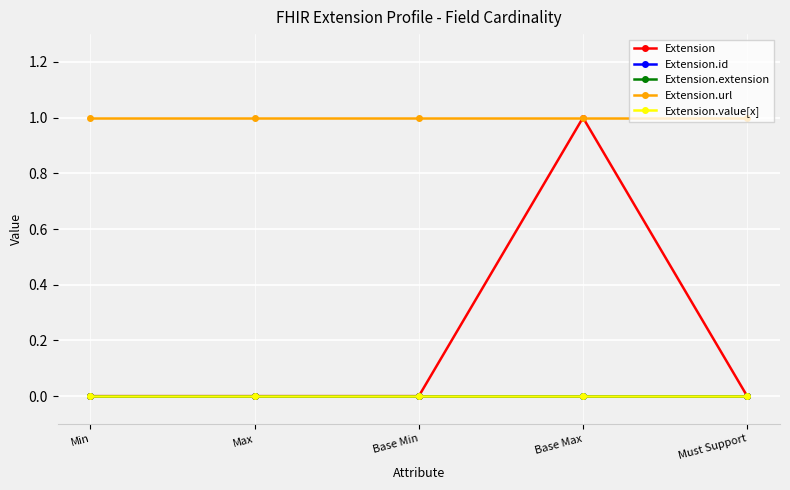

True or false: Extension.value[x] and Extension cross at least once.

False